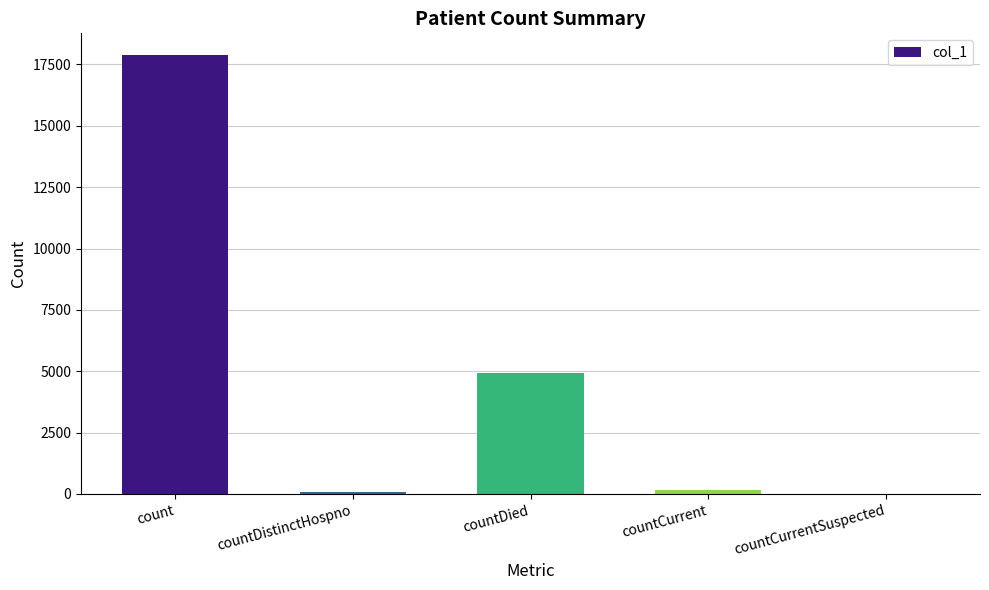

Which label corresponds to the largest value in the chart?

count